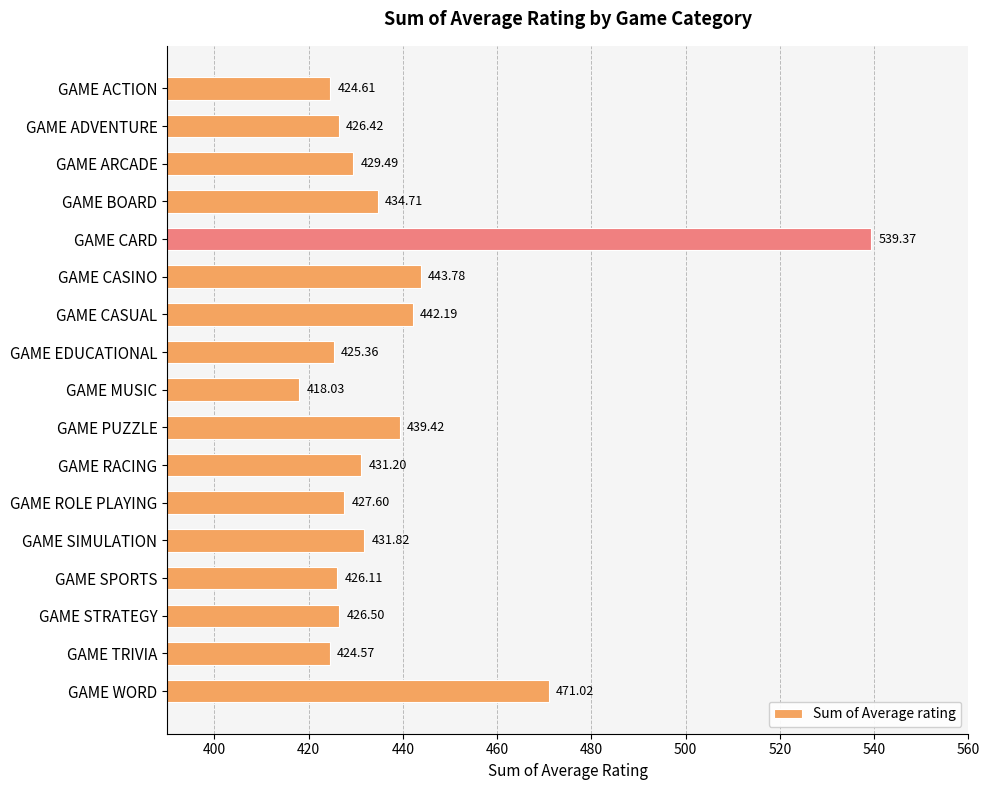

At which label is the value closest to 478?

GAME WORD